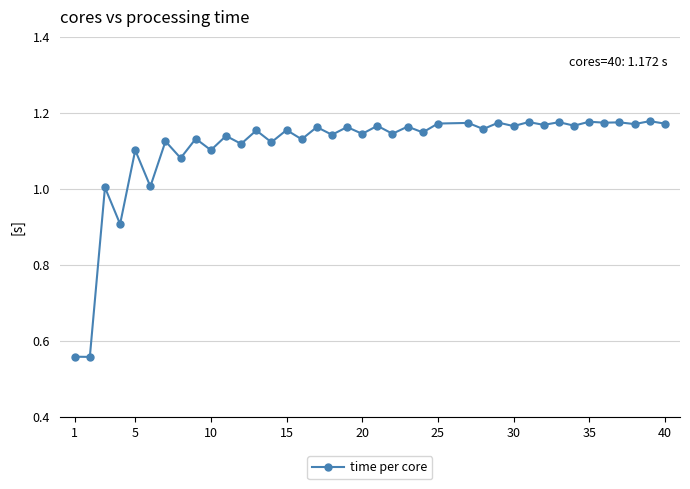

True or false: there are more than 0 points higher than both neighbors.

True